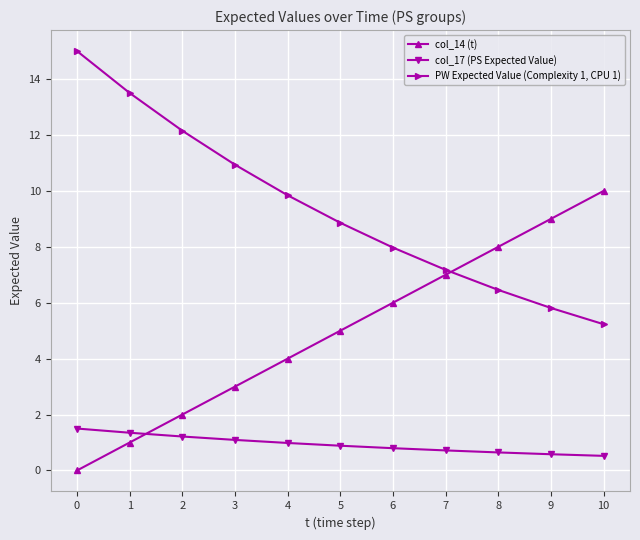

The value of PW Expected Value (Complexity 1, CPU 1) at 10 is 5.2. True or false?

True